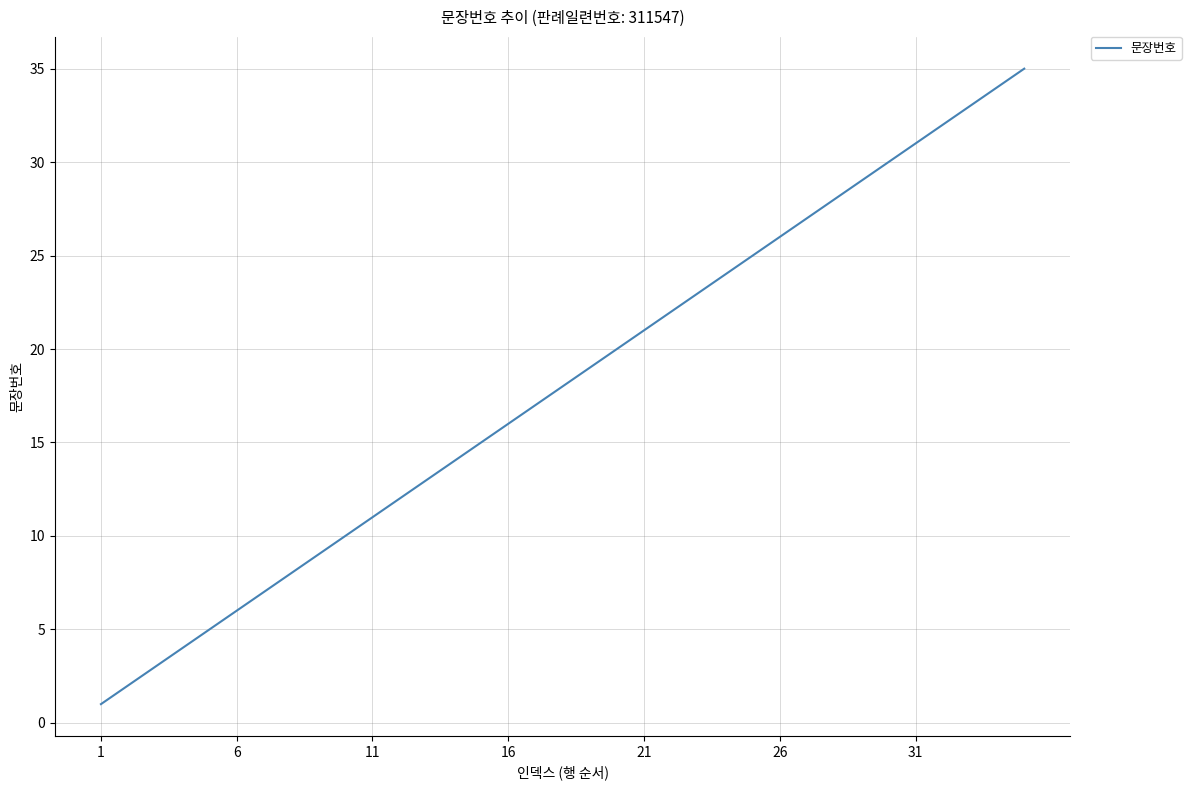

What is the maximum value shown in the chart?

35